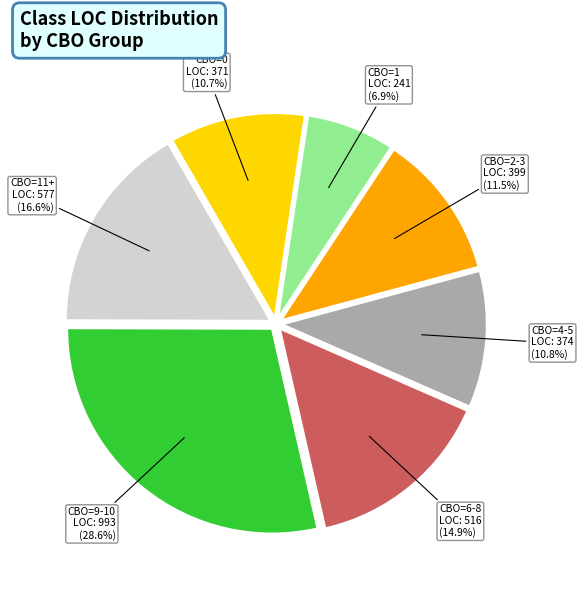

Is there a majority slice in this chart?

No